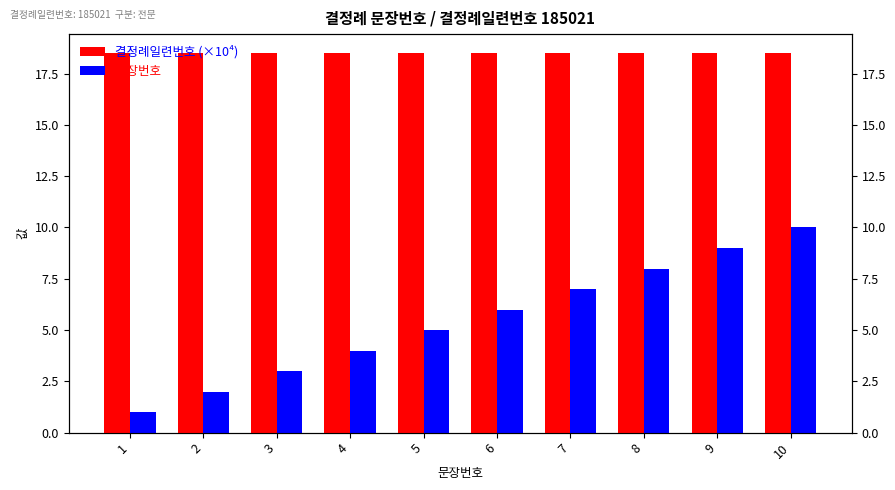

Between 8 and 10, which is larger?

8